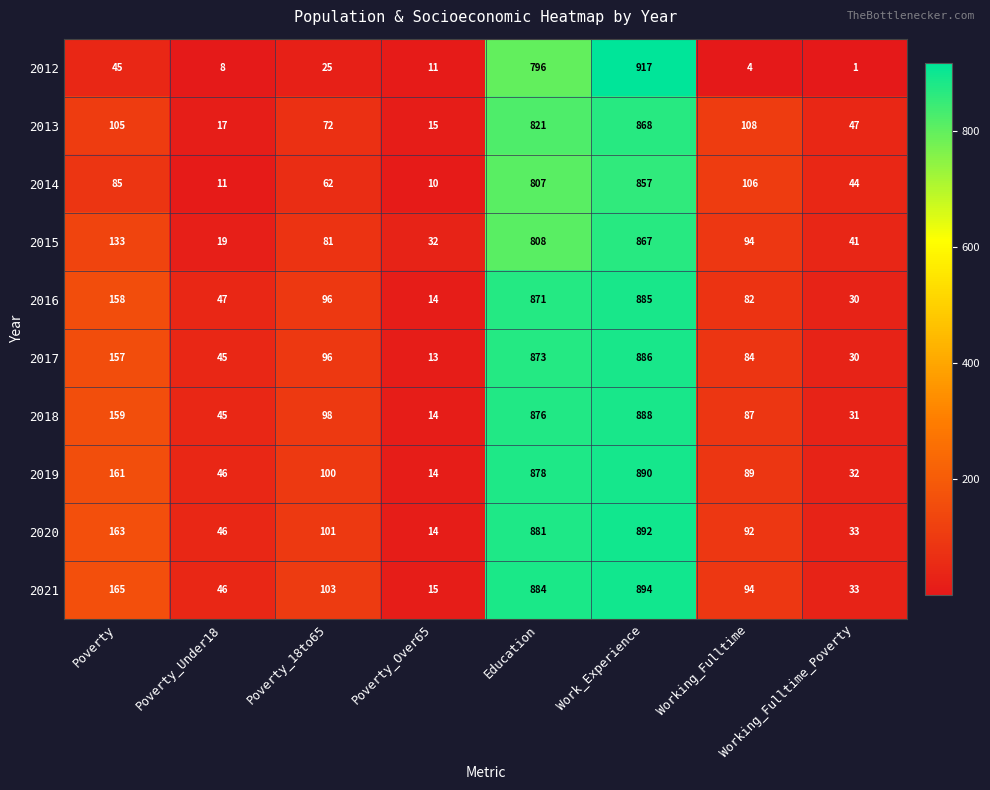

What is the lowest value of the 2016 series?

14